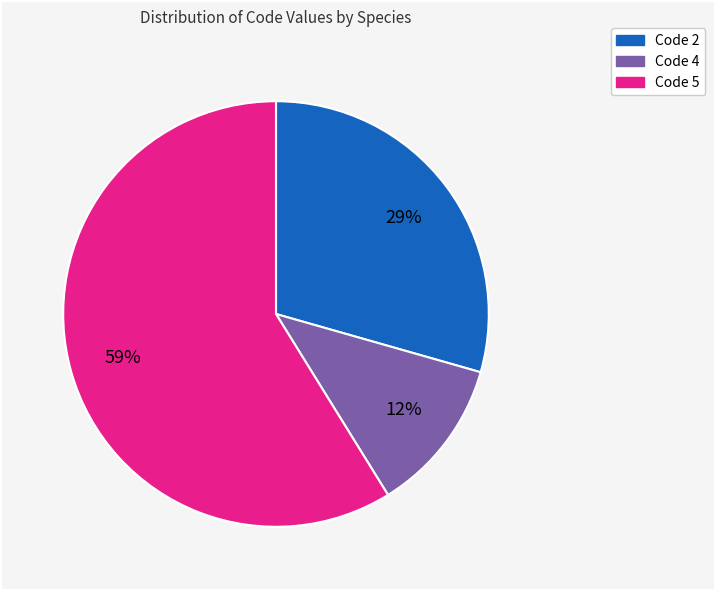

Rank the categories by value from highest to lowest.

Code 5, Code 2, Code 4